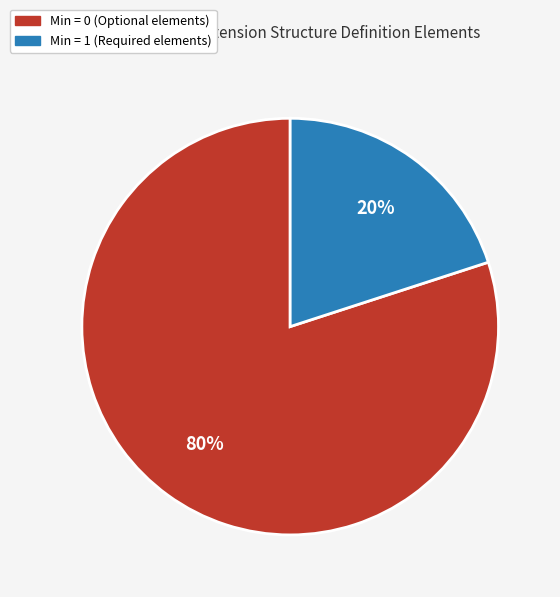

How many segments does this pie chart have?

2